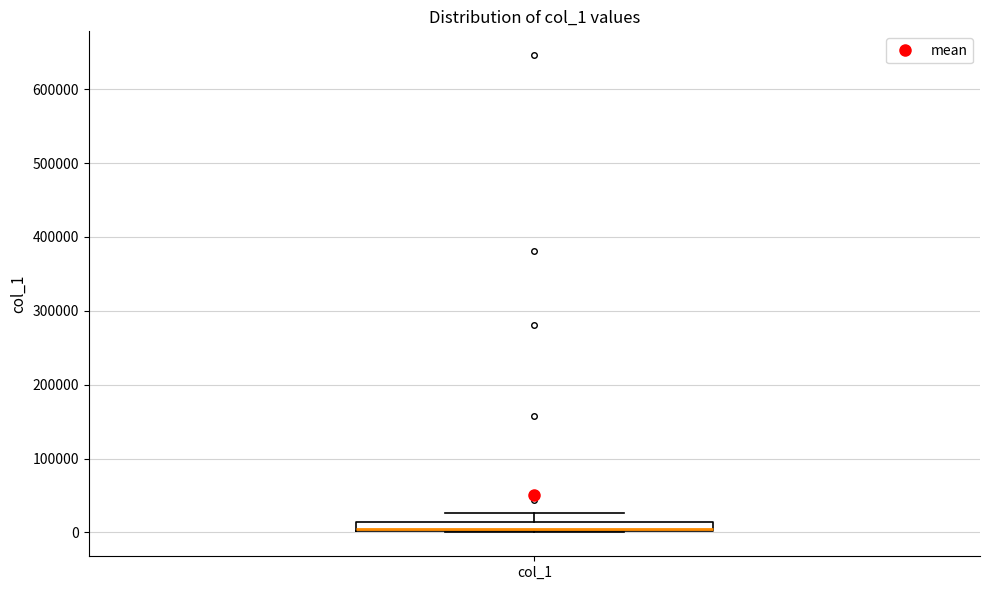

Where does the upper whisker of the box for col_1 end on the y-axis? The values are not printed on the chart, so give them approximately, as read against the axis.

30000